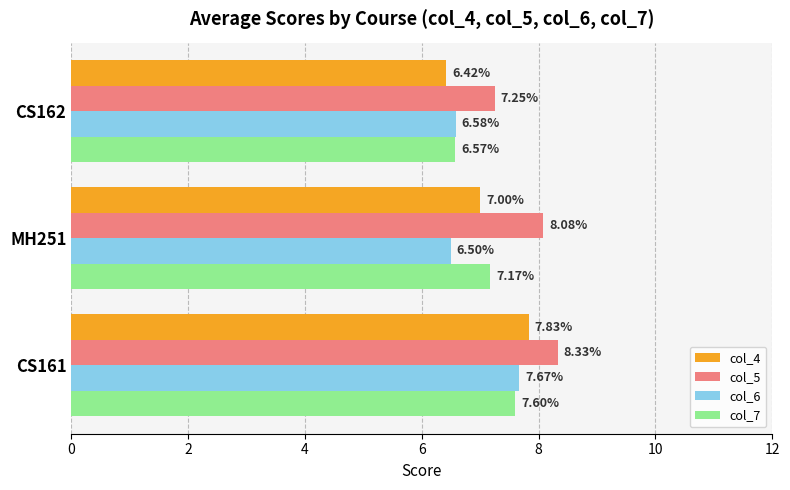

Where is col_6 nearest to the value 7?

CS162